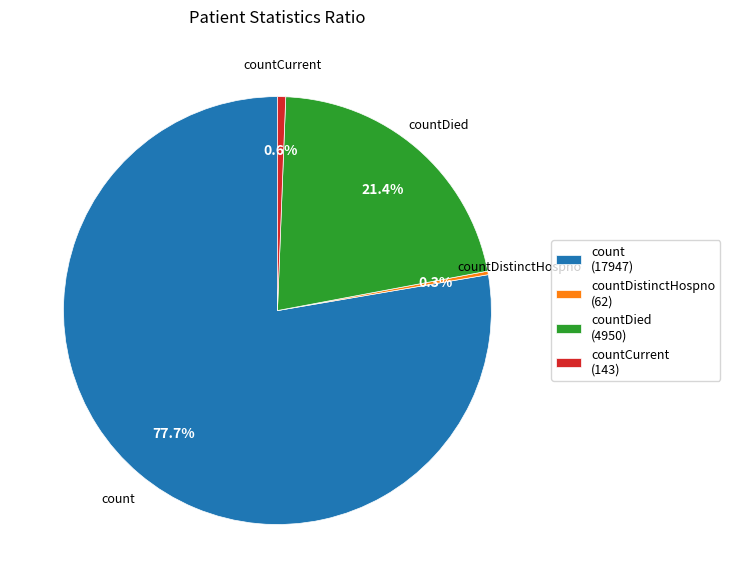

To the nearest percent, what is the average slice percentage?

25%